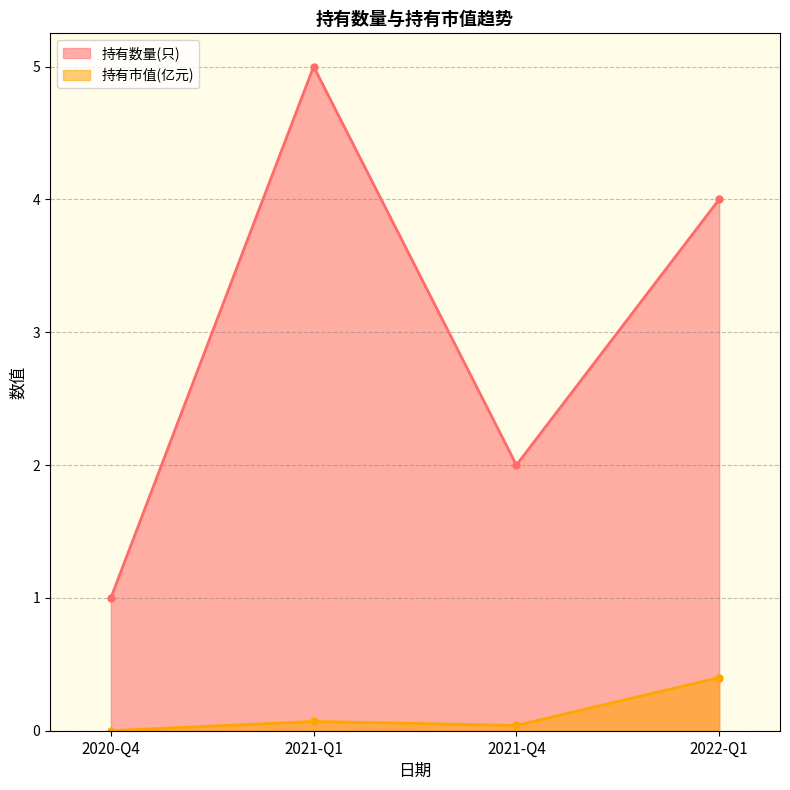

Between 2020-Q4 and 2022-Q1, which series saw the biggest shift?

持有数量(只)